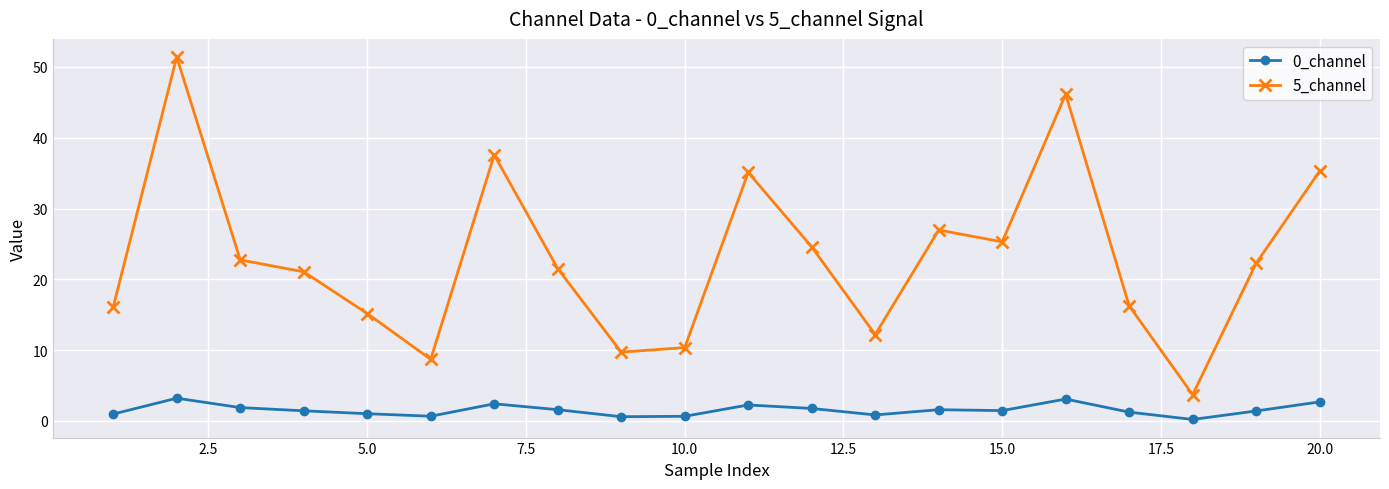

Is this an area chart (filled region under the line)?

No